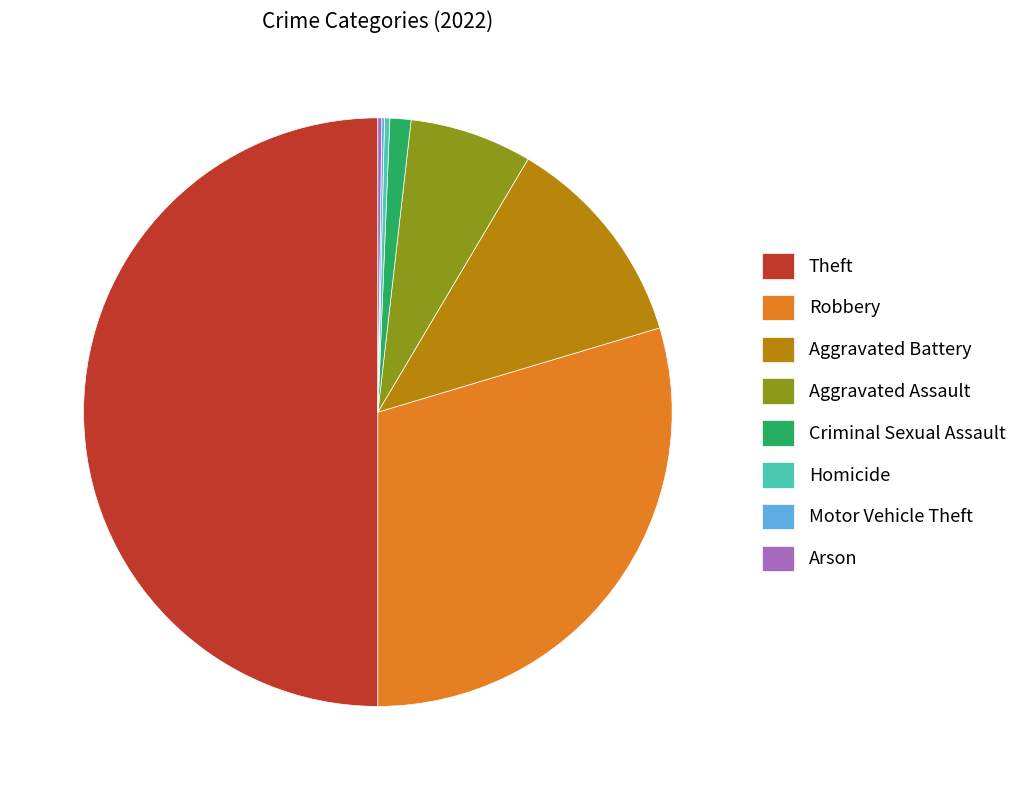

What is the ratio of the value at Criminal Sexual Assault to the value at Aggravated Assault?

0.2